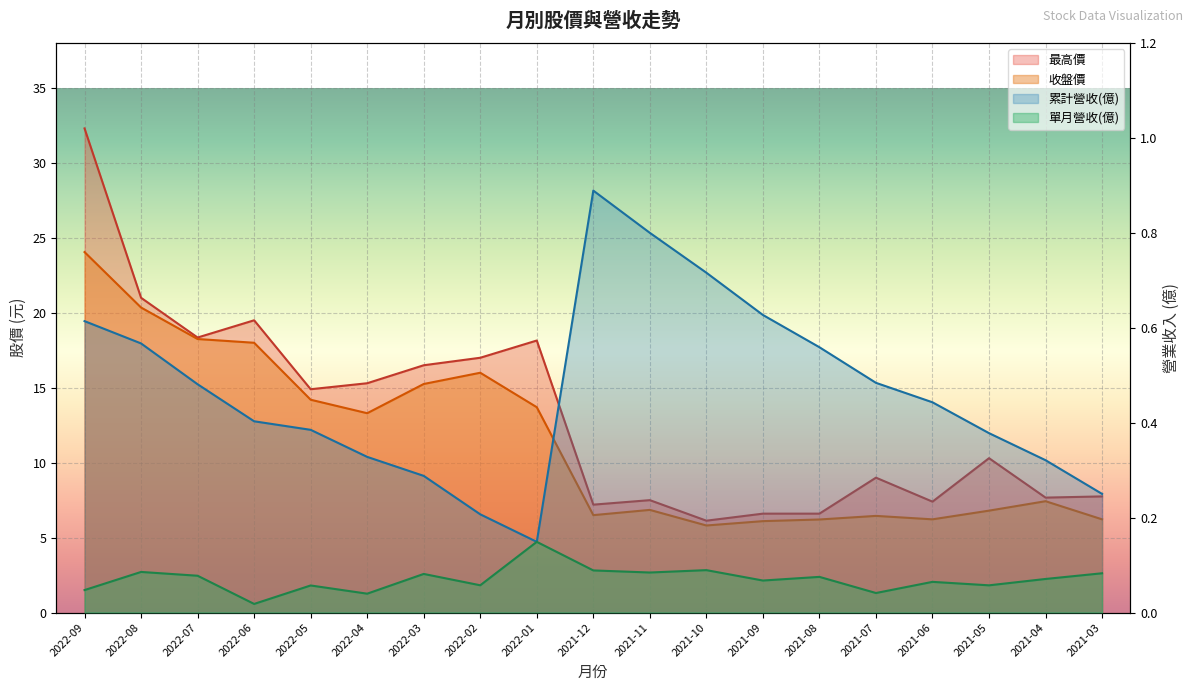

What is the label of the 7th point from the left?

2022-03